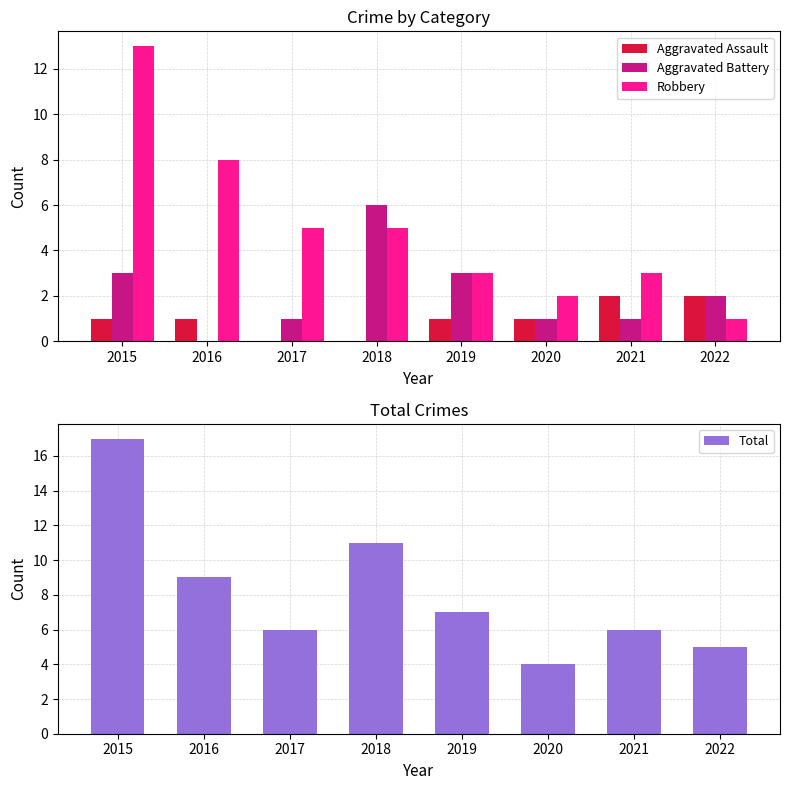

Rank the series by their average value, from highest to lowest.

Total, Robbery, Aggravated Battery, Aggravated Assault